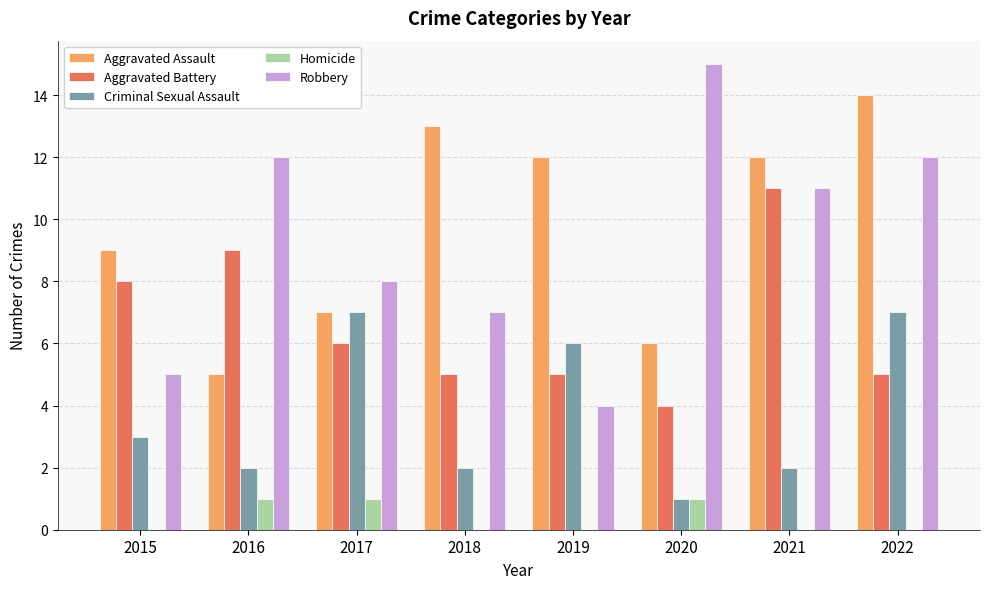

What is the sum of all Criminal Sexual Assault values?

30